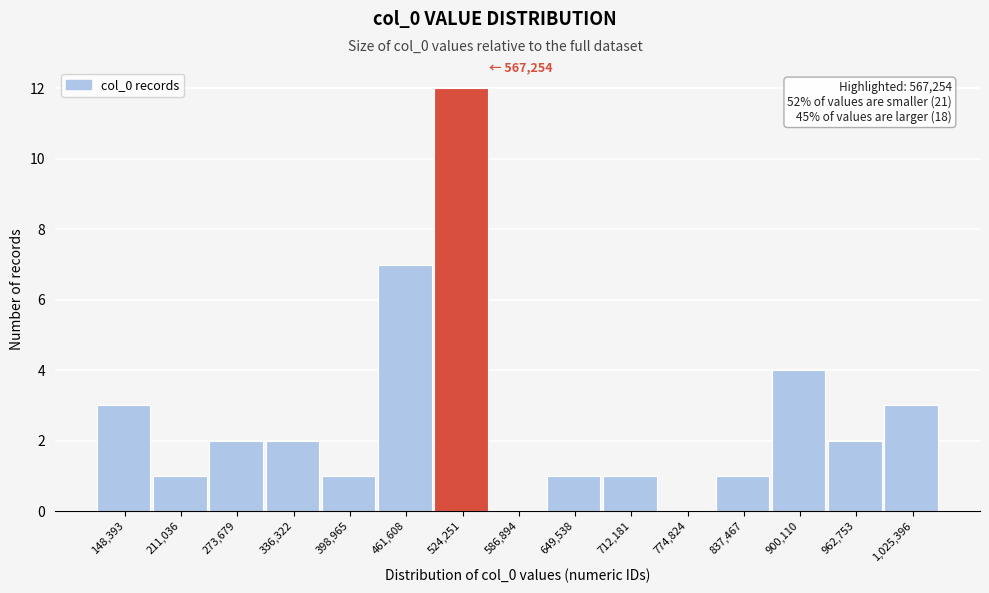

Reading right to left, extract all data points from this chart.

1,025,396=3	962,753=2	900,110=4	837,467=1	774,824=0	712,181=1	649,538=1	586,894=0	524,251=12	461,608=7	398,965=1	336,322=2	273,679=2	211,036=1	148,393=3